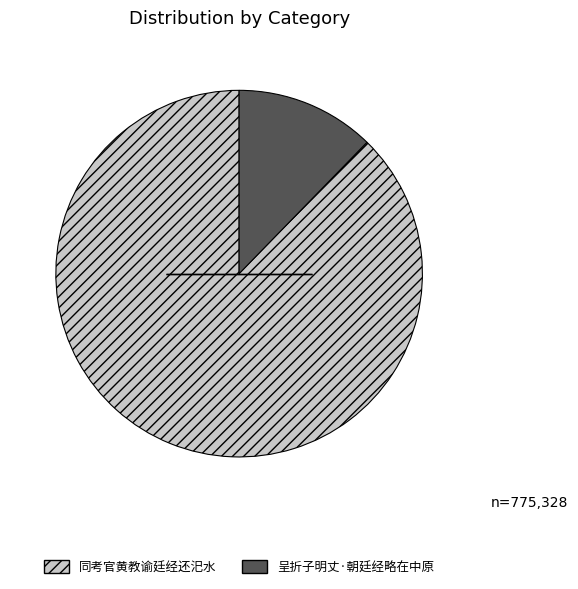

The 呈折子明丈·朝廷经略在中原 slice represents 12% of the pie. True or false?

True